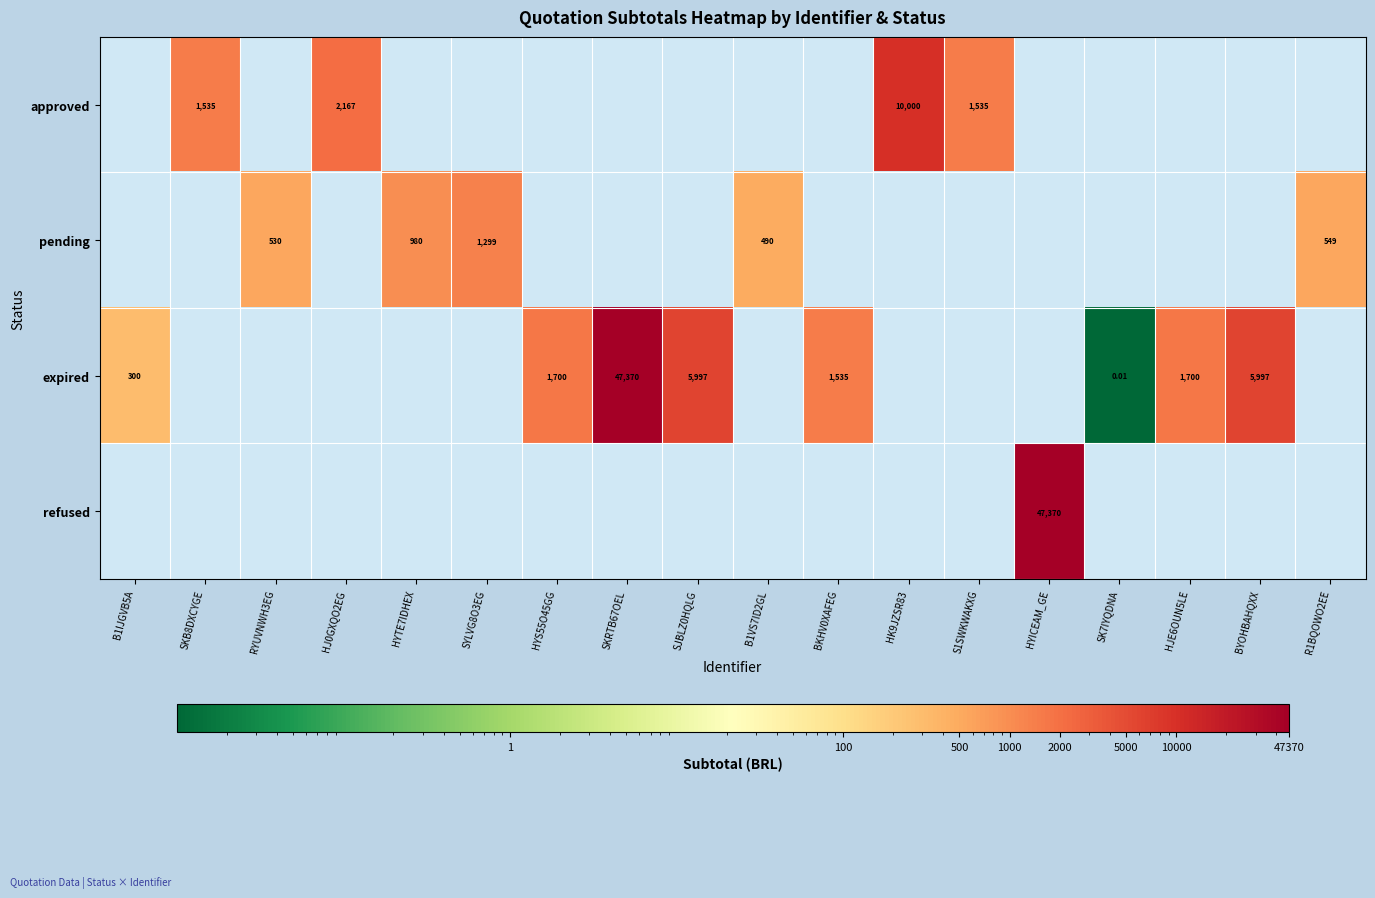

How many values in the expired series are below 5996?

5